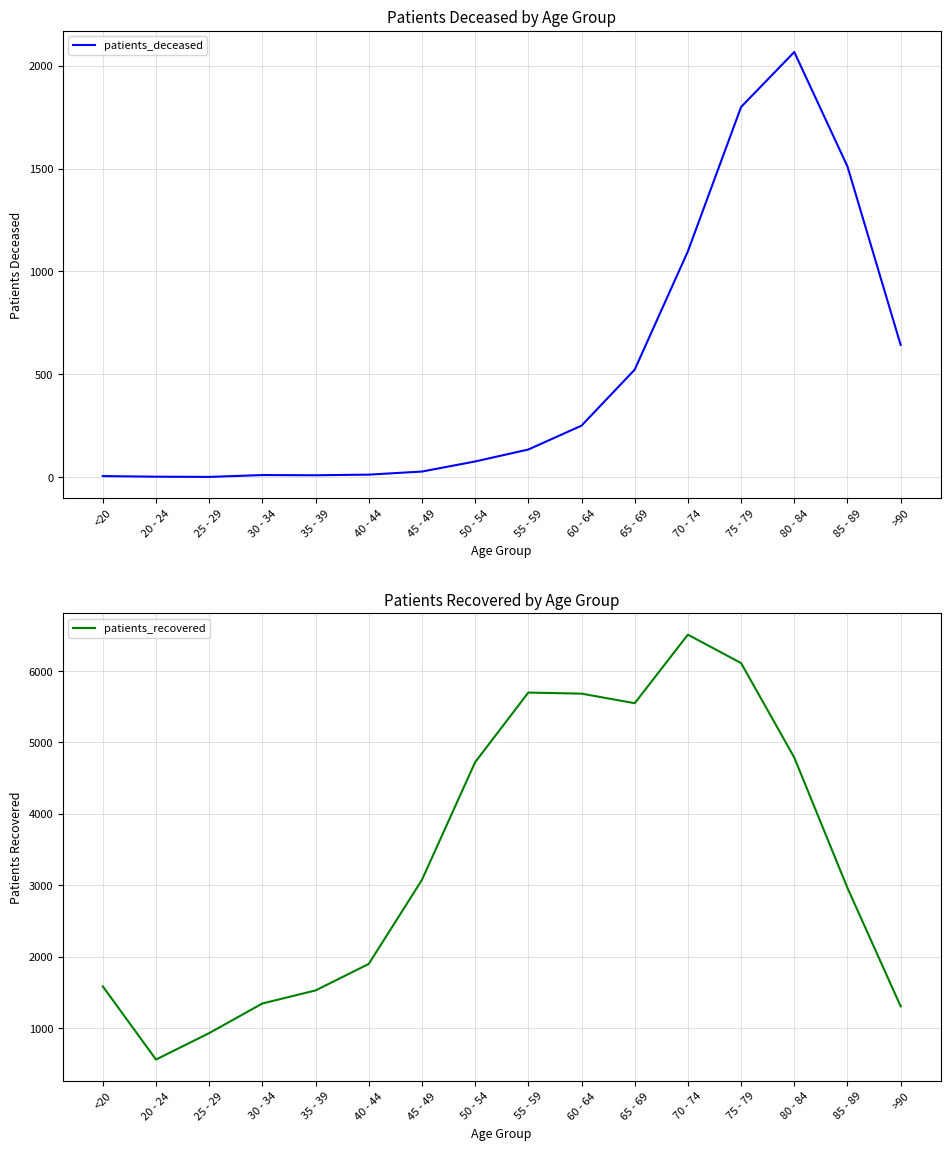

What is the label of the 9th point from the left?

55 - 59